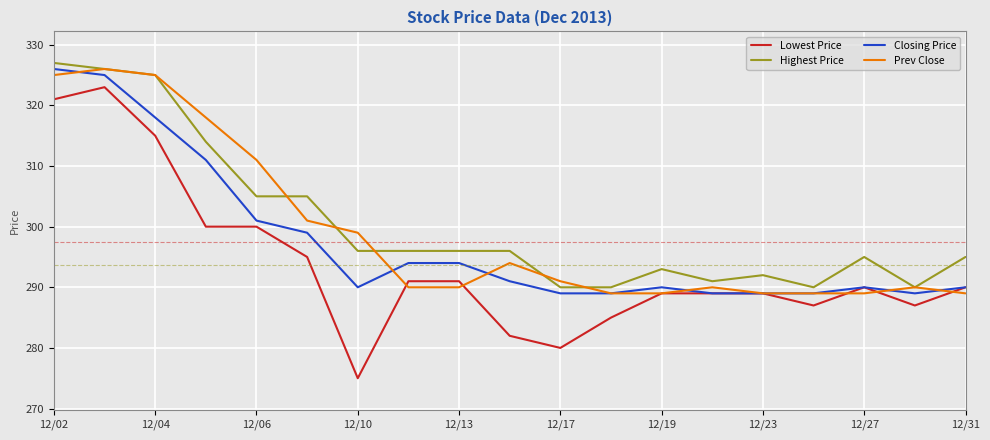

What is the minimum value for Prev Close?

289